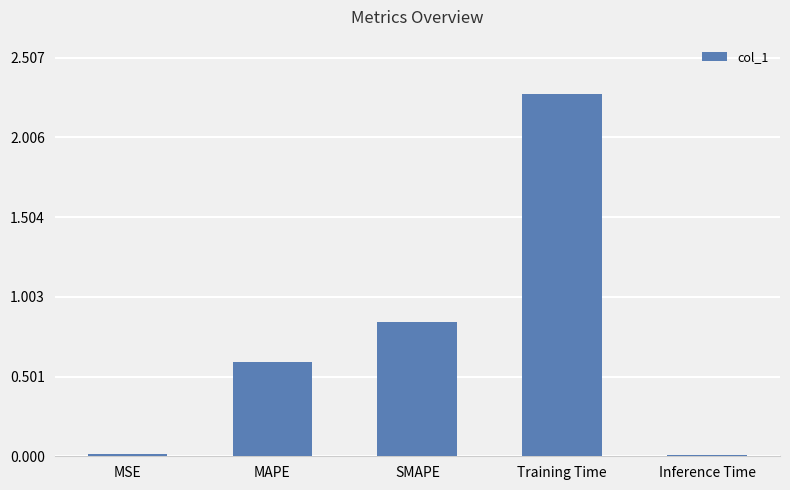

What is the difference between the maximum and minimum values?

2.3